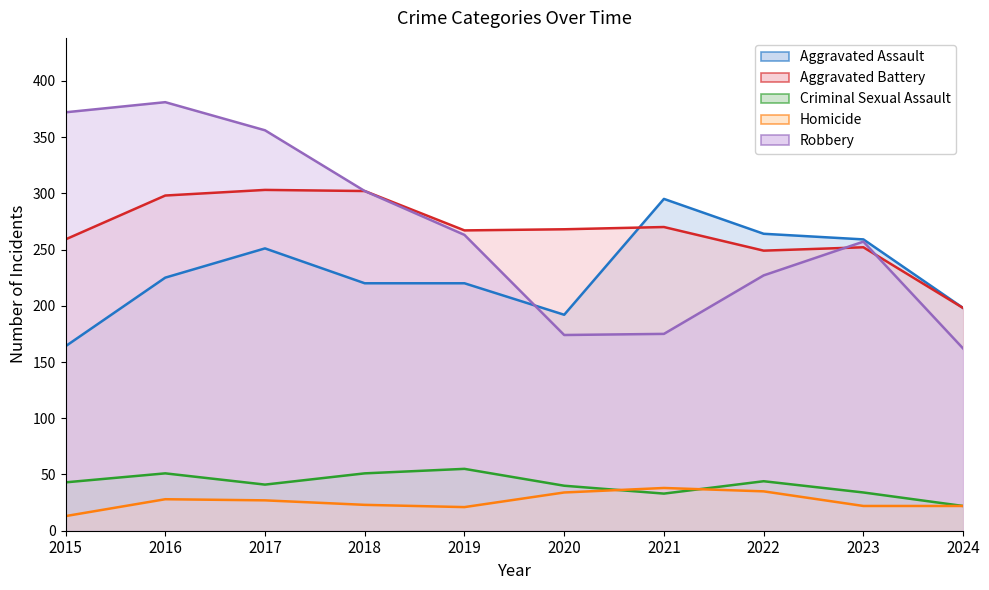

What is the average value of the Aggravated Battery series?

267